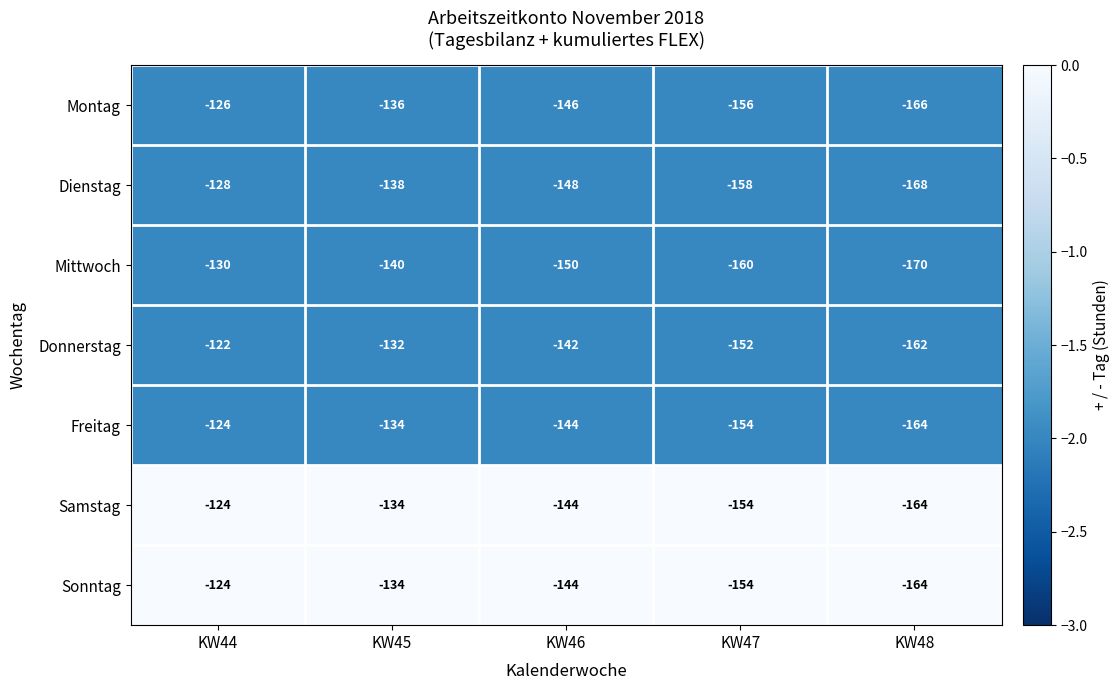

What is the difference between the highest and lowest values at KW46?

8